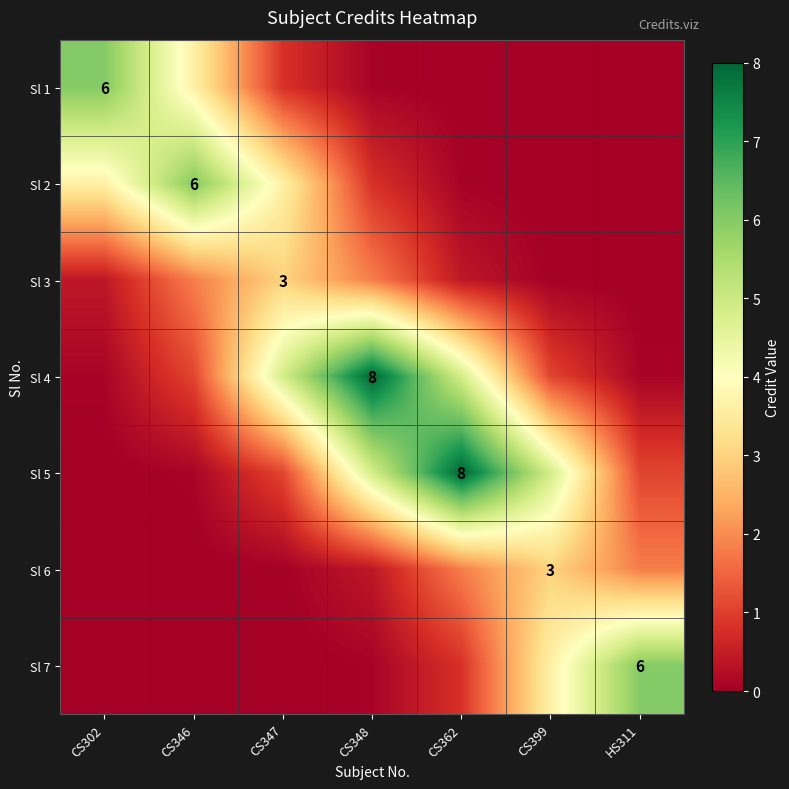

Is it true that Sl 5 equals 1.7 at CS347?

False